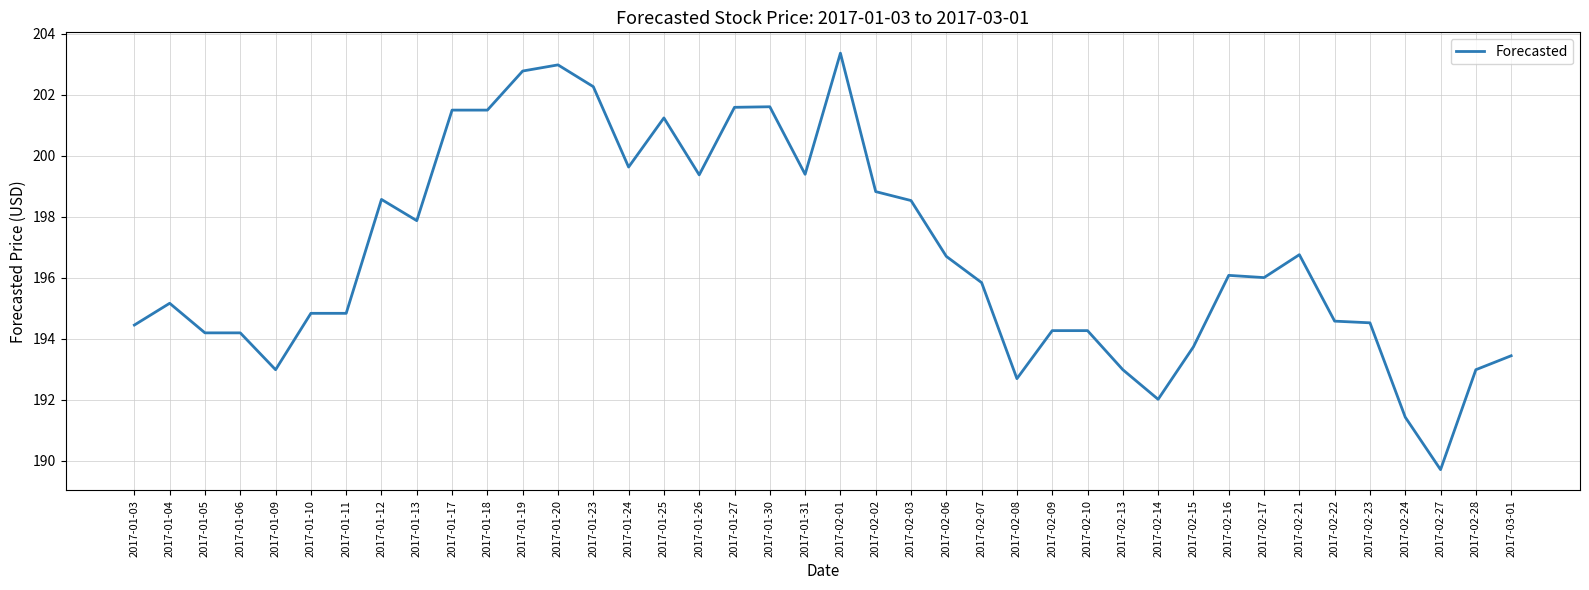

What is the difference between the values at 2017-02-15 and 2017-01-06?

0.5